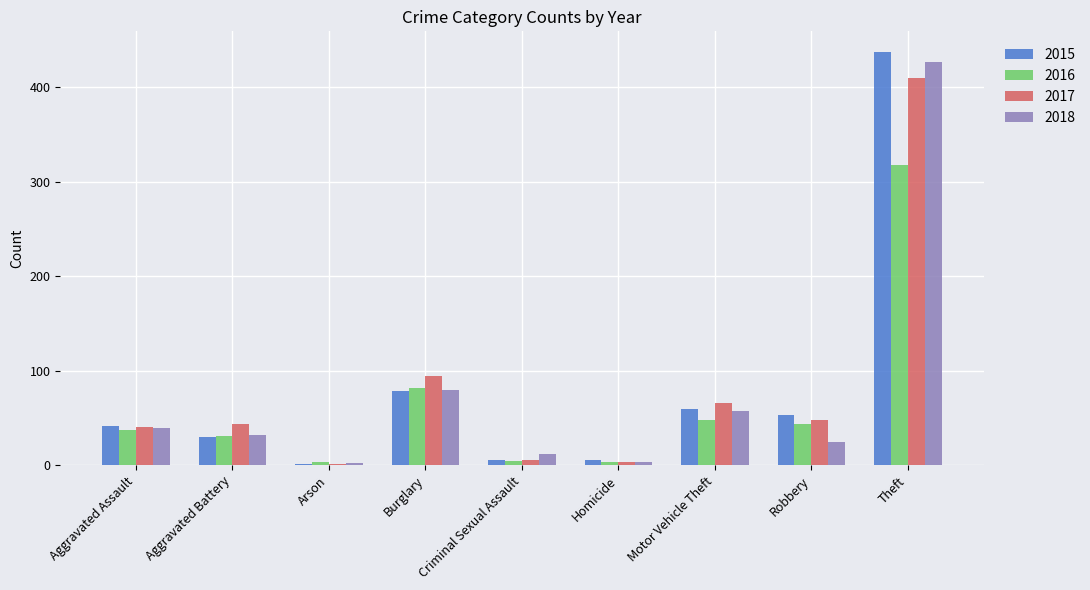

Which label corresponds to the largest value in the chart?

Theft